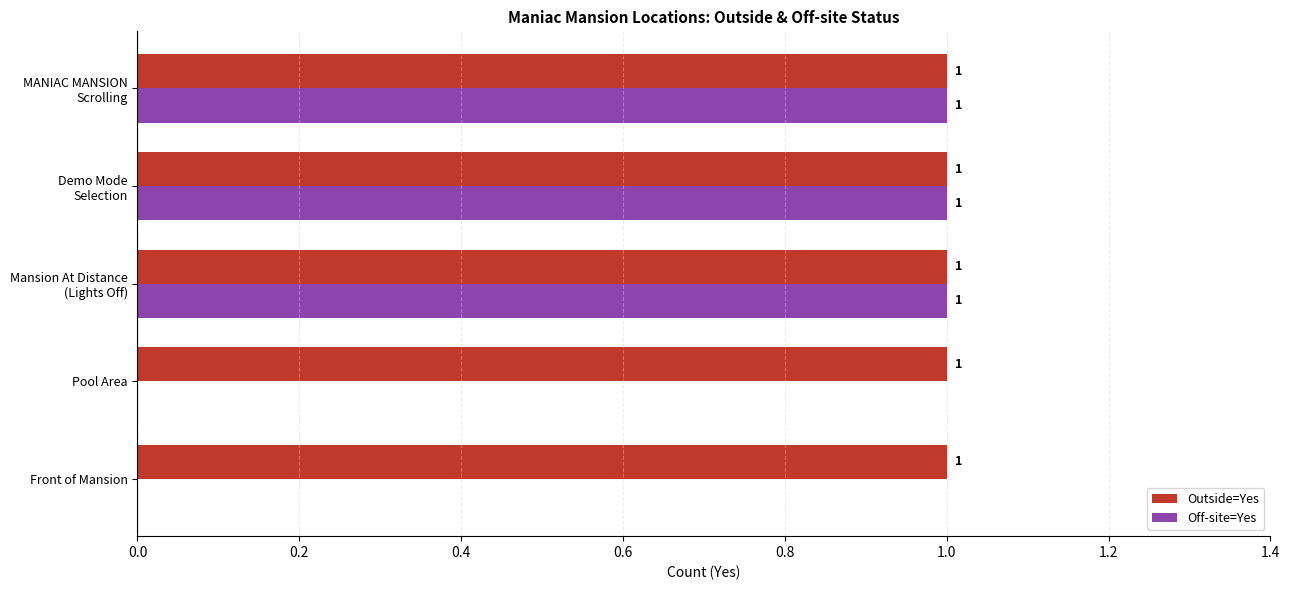

What is the sum of all Off-site=Yes values?

3